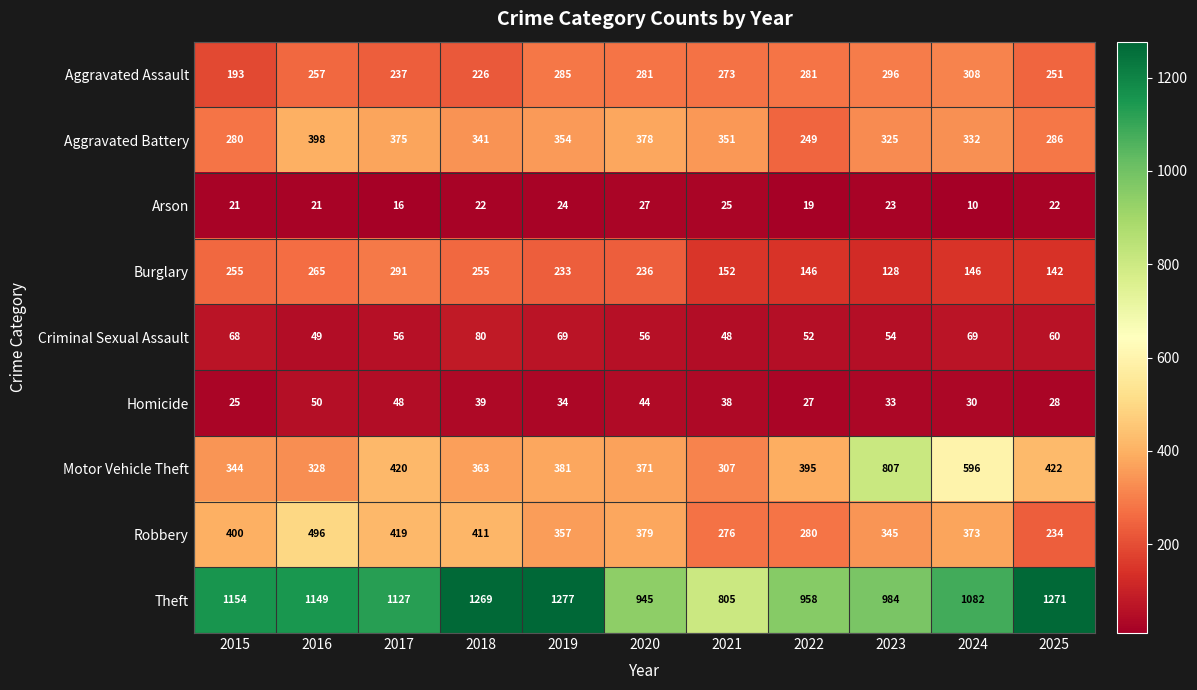

At which category is the sum across all series the highest?

2019